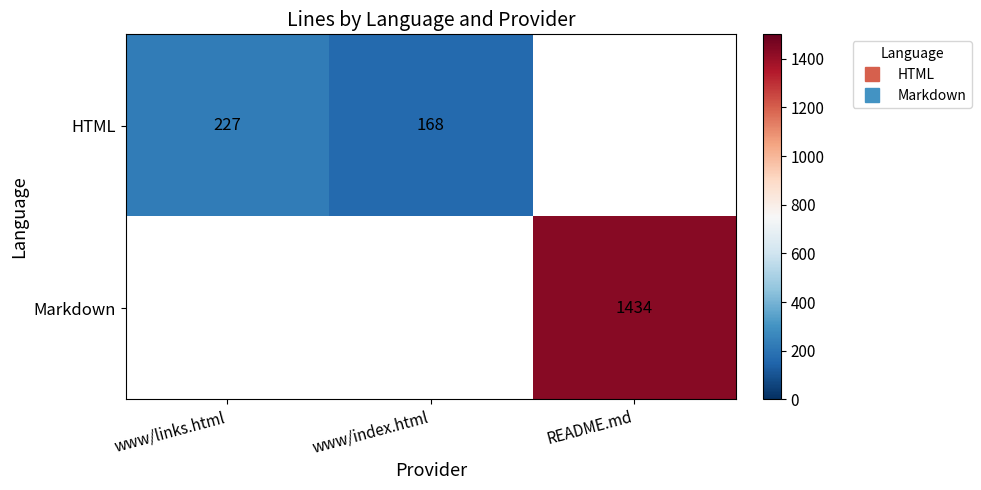

Which has a higher value, www/index.html or README.md?

README.md